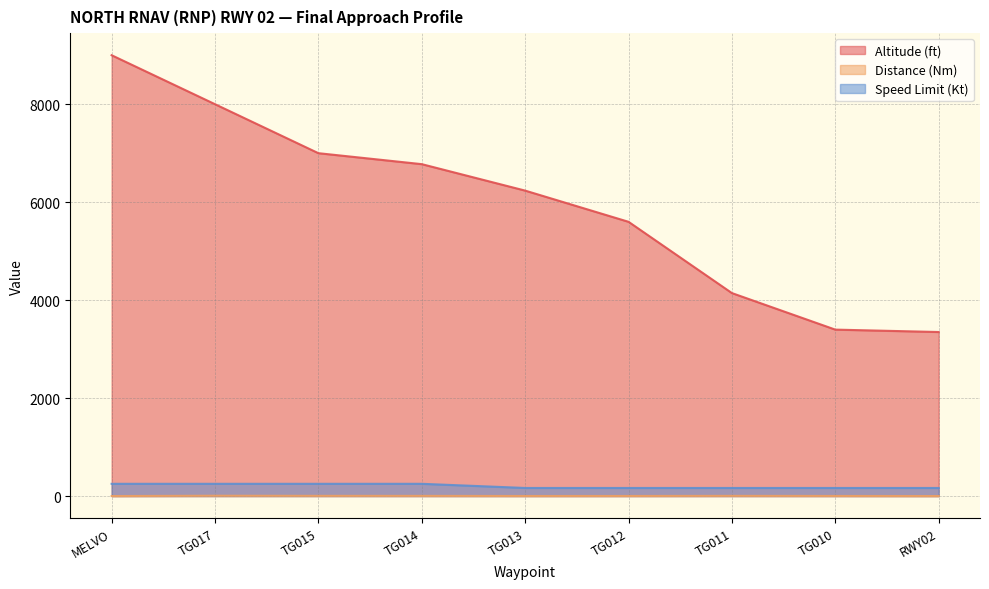

Which category has the highest value in the Speed Limit (Kt) series?

MELVO